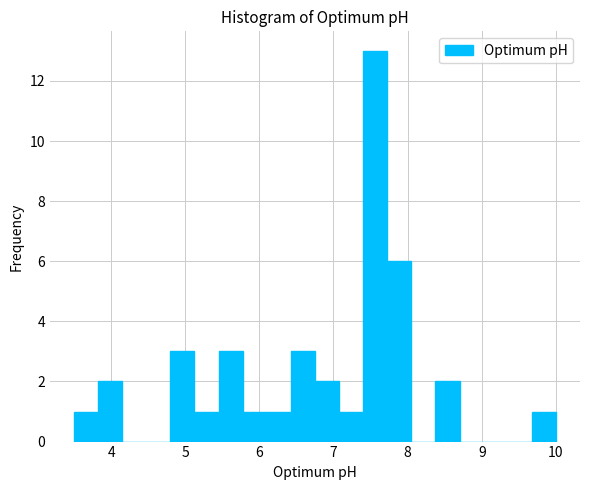

Read against the x-axis, roughly where is the centre of the tallest bar?

7.6